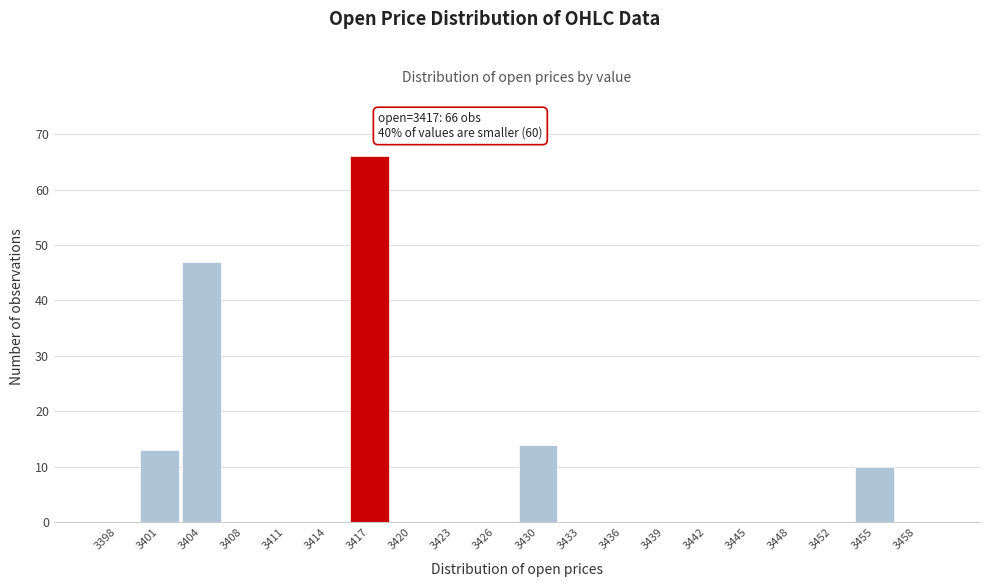

Reading left to right, what are all the values shown in this chart?

3398=0	3401=13	3404=47	3408=0	3411=0	3414=0	3417=66	3420=0	3423=0	3426=0	3430=14	3433=0	3436=0	3439=0	3442=0	3445=0	3448=0	3452=0	3455=10	3458=0